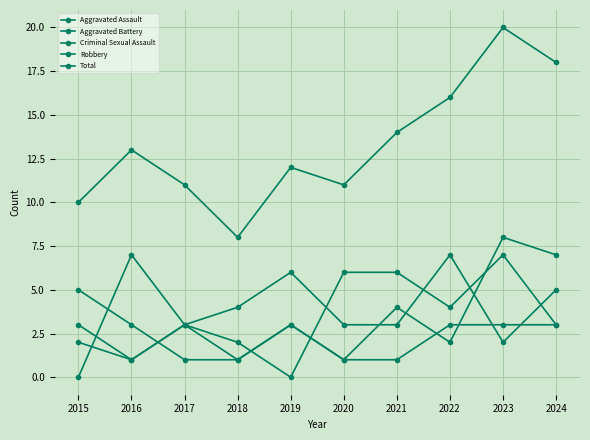

At which category is the sum across all series the highest?

2023